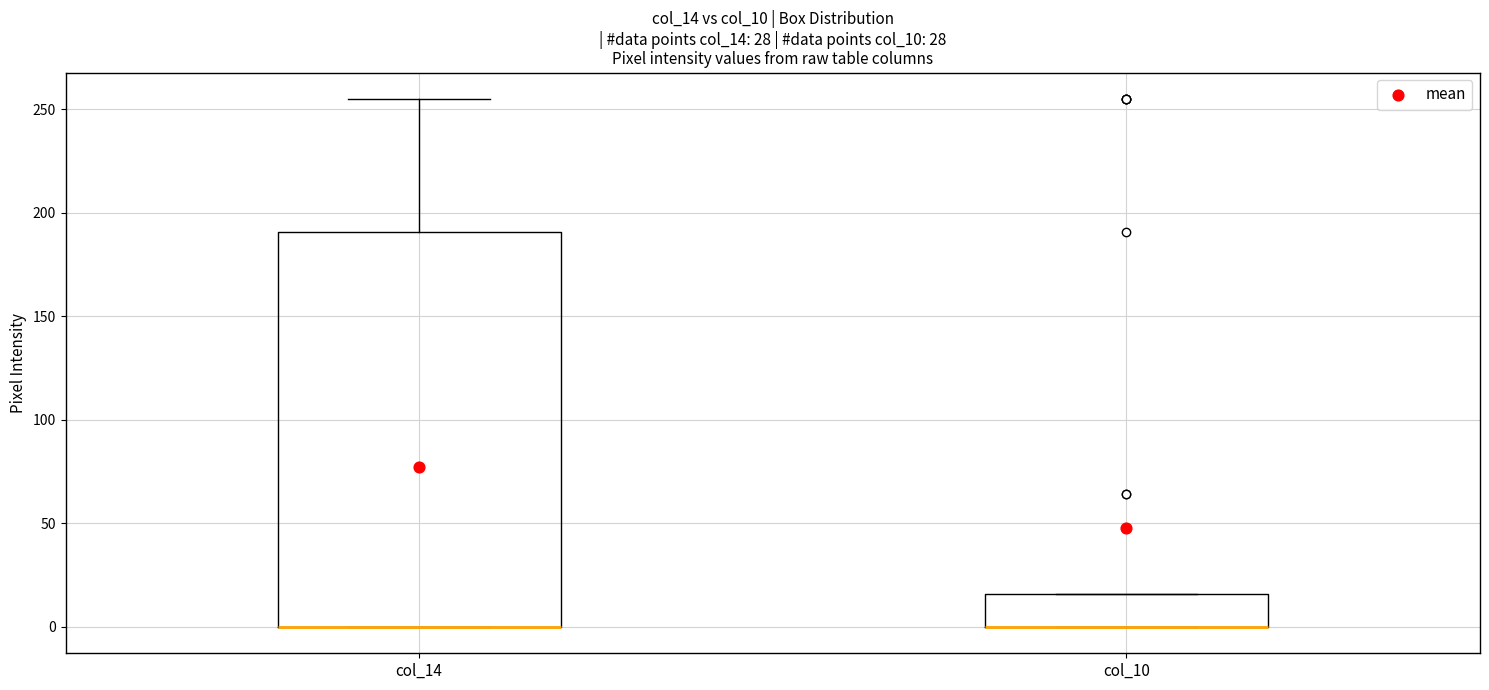

Reading left to right, transcribe this box plot: for each box, give where its median line is, the range the box spans, and where its two whiskers end, as read against the y-axis. The values are not printed on the chart, so give them approximately, as read against the axis.

col_14: median 0 (drawn on the box's lower edge), box 0 to 190, whiskers 0 to 255
col_10: median 0 (drawn on the box's lower edge), box 0 to 15, whiskers 0 to 15